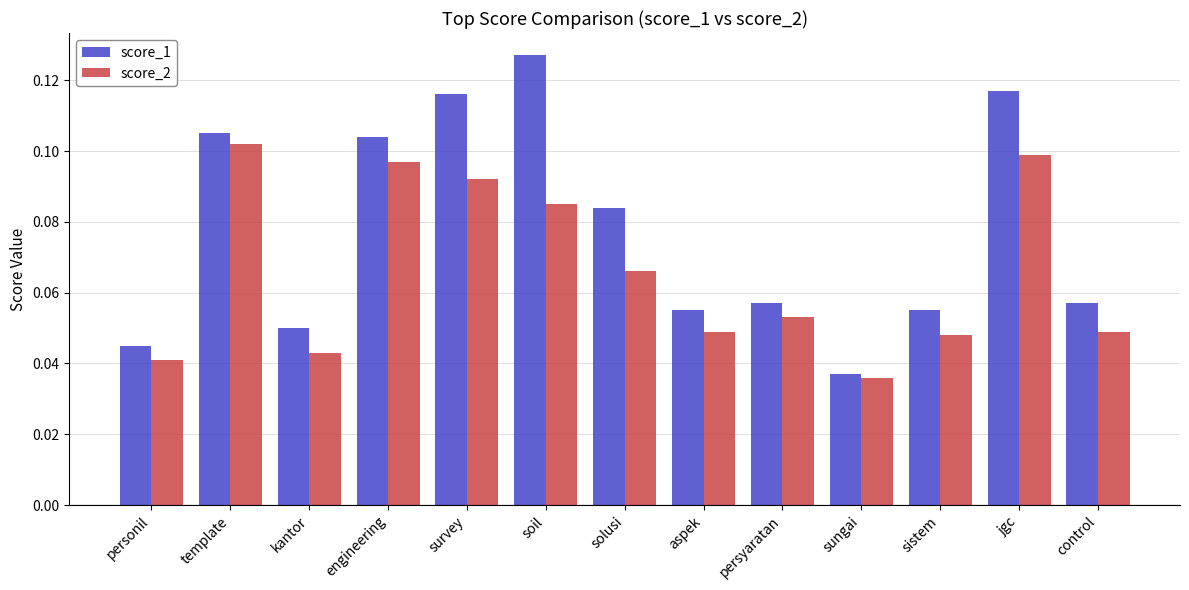

How many data points does each series have?

13